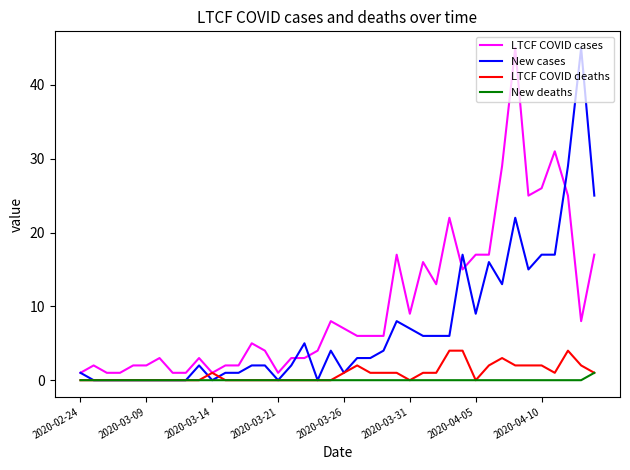

True or false: LTCF COVID cases and New deaths cross at least once.

False